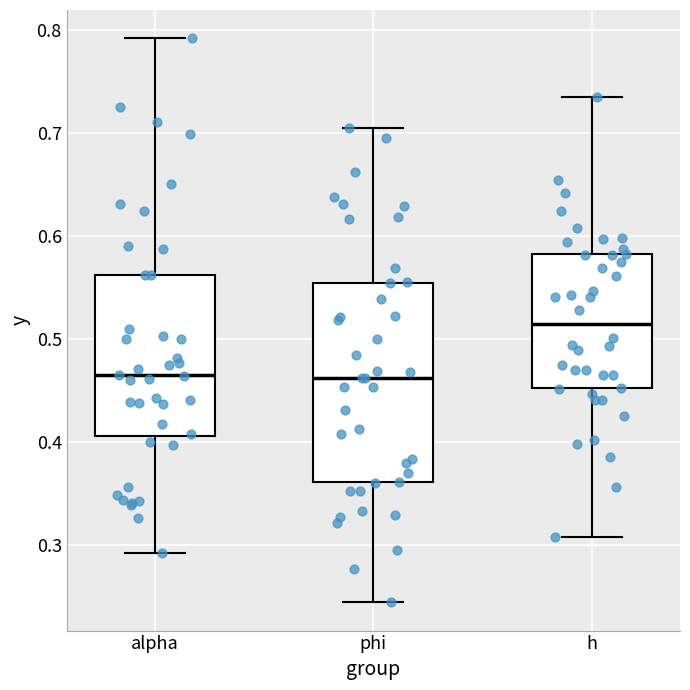

Reading left to right, transcribe this box plot: for each box, give where its median line is, the range the box spans, and where its two whiskers end, as read against the y-axis. The values are not printed on the chart, so give them approximately, as read against the axis.

alpha: median 0.46, box 0.41 to 0.56, whiskers 0.29 to 0.79
phi: median 0.46, box 0.36 to 0.55, whiskers 0.24 to 0.71
h: median 0.51, box 0.45 to 0.58, whiskers 0.31 to 0.74